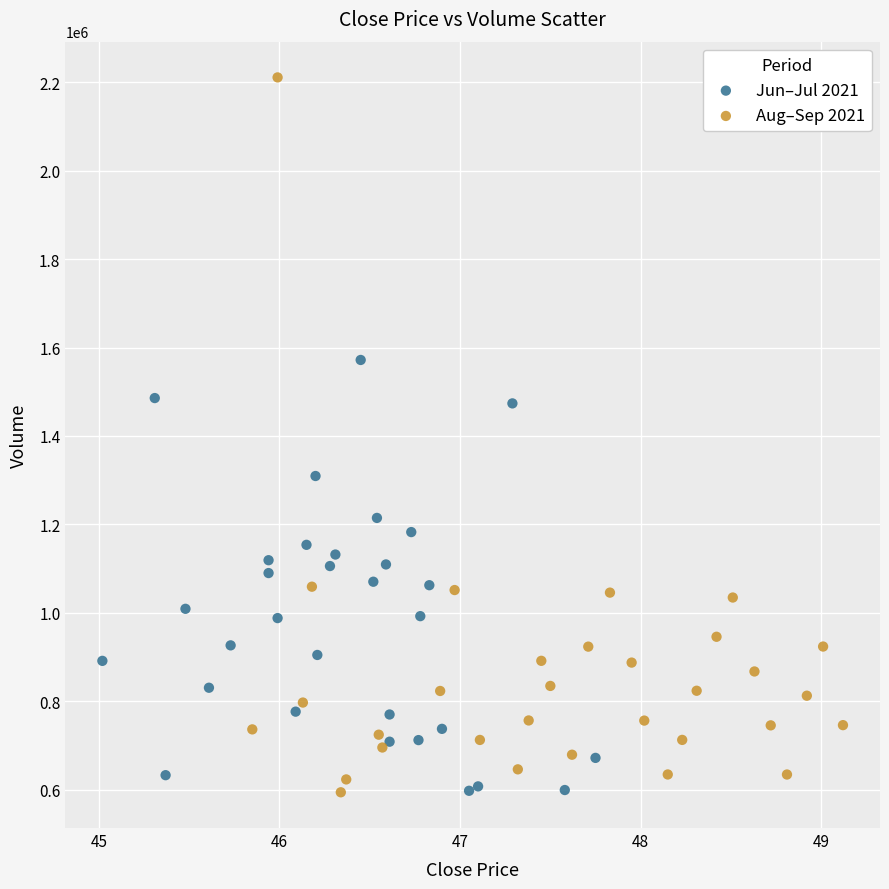

Which series reaches the maximum Y coordinate?

Aug–Sep 2021